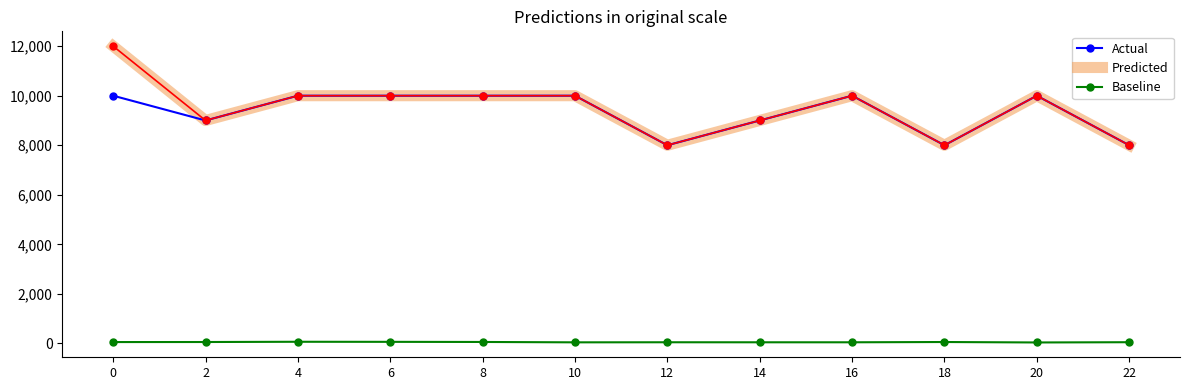

What is the greatest value displayed?

12000